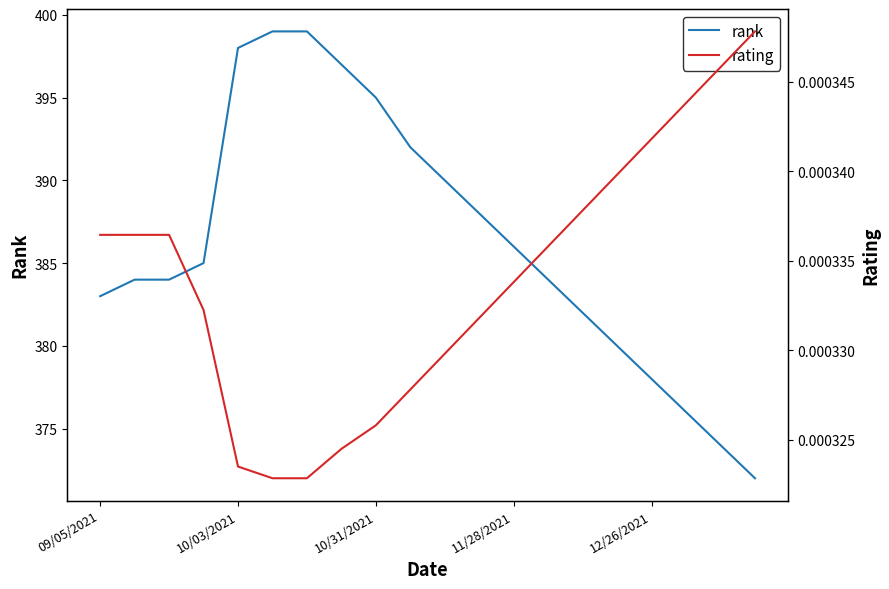

The value of rating at 10/31/2021 is 0.0. True or false?

True